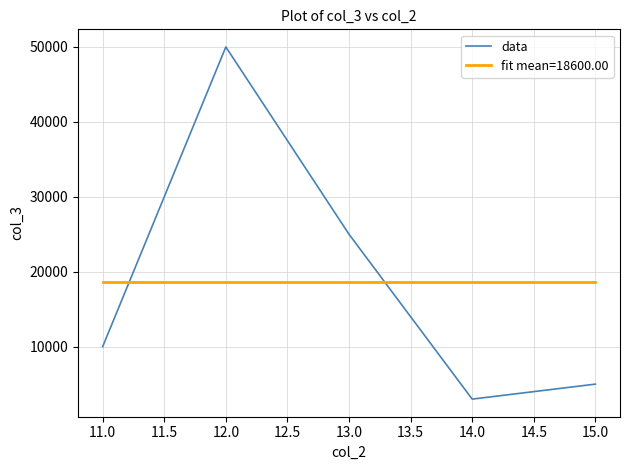

The value of fit mean=18600.00 at 15.0 is 18600. True or false?

True